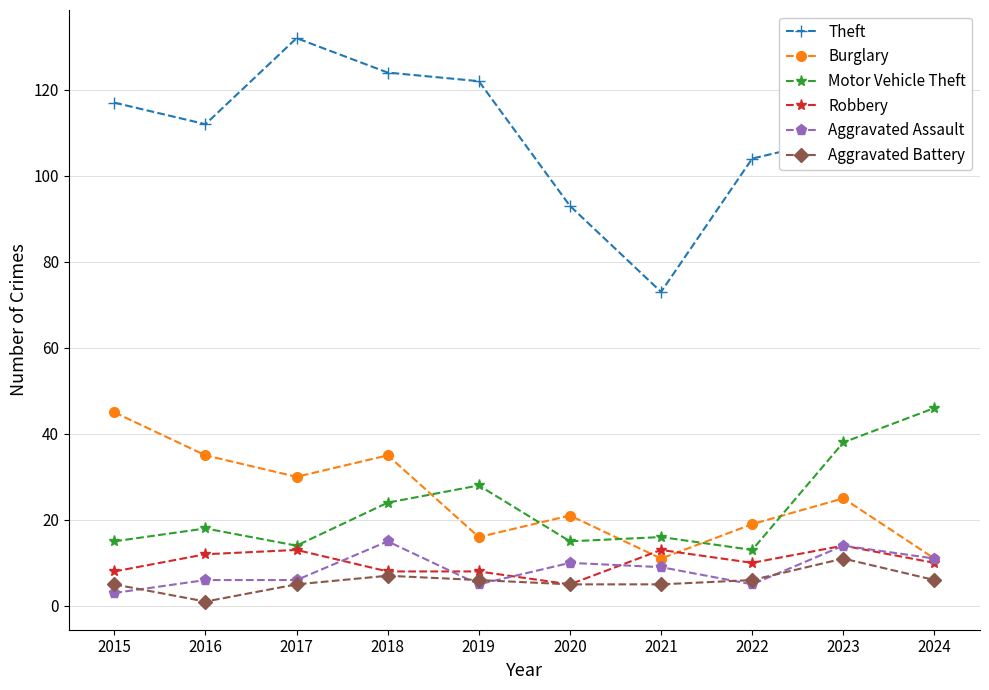

What is the maximum value shown in the chart?

132